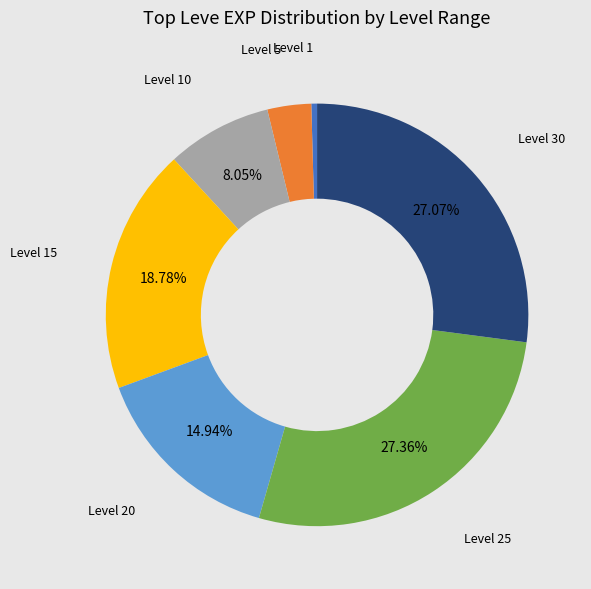

Is there a majority slice in this chart?

No